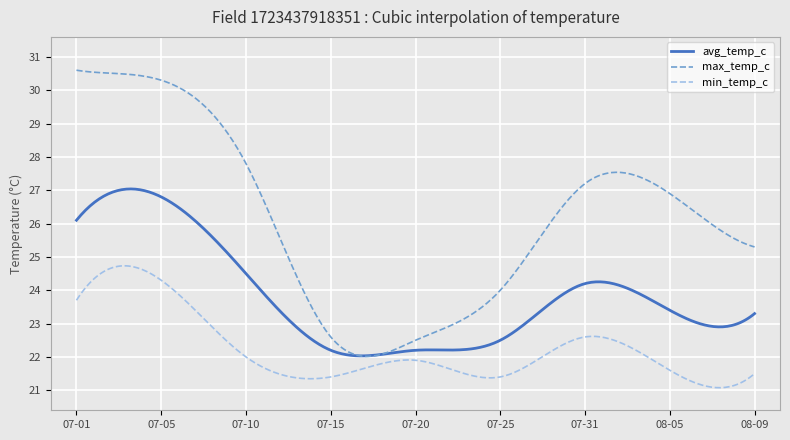

Does the chart have visible grid lines?

Yes